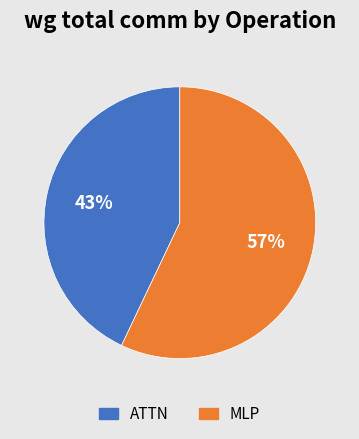

To the nearest percent, what is the average slice percentage?

50%